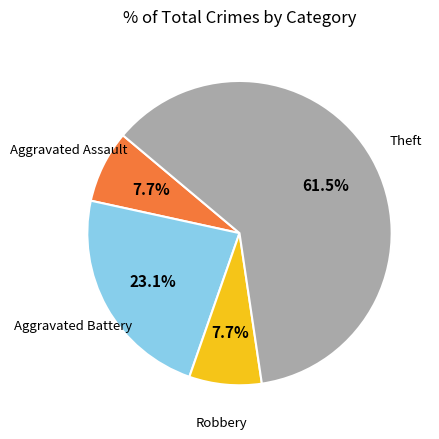

Is there a majority slice in this chart?

Yes